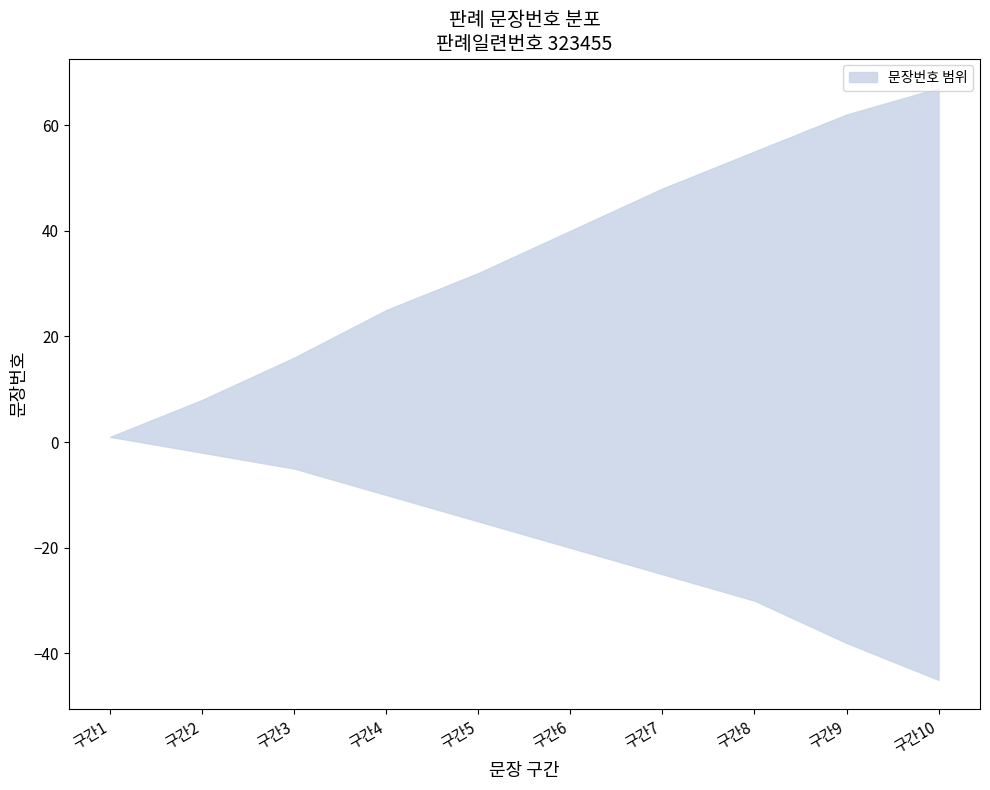

At 12, list the series in order from smallest to largest.

lower, upper